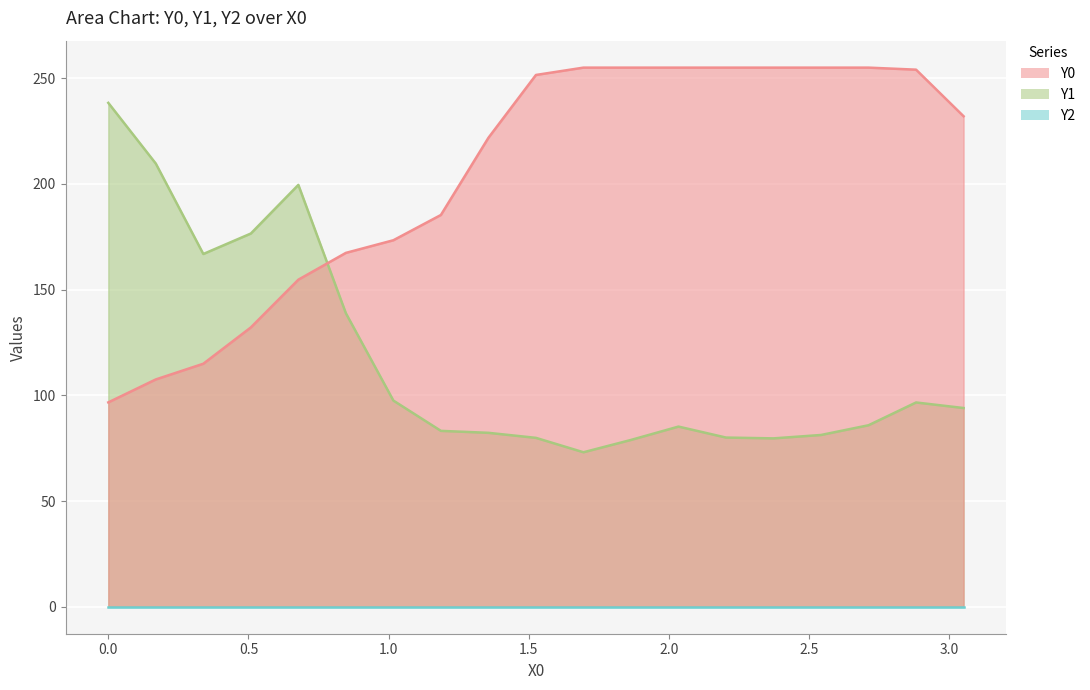

How many interior local peaks does the Y1 series have?

3